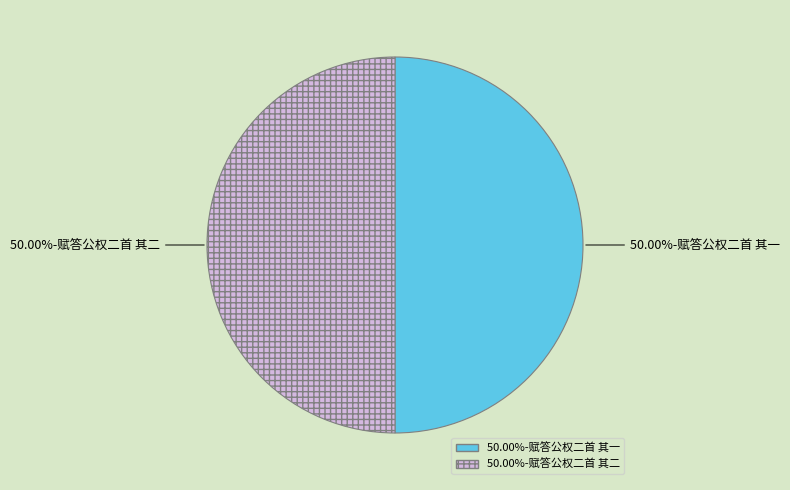

Rank the categories by value from lowest to highest.

赋答公权二首 其一, 赋答公权二首 其二